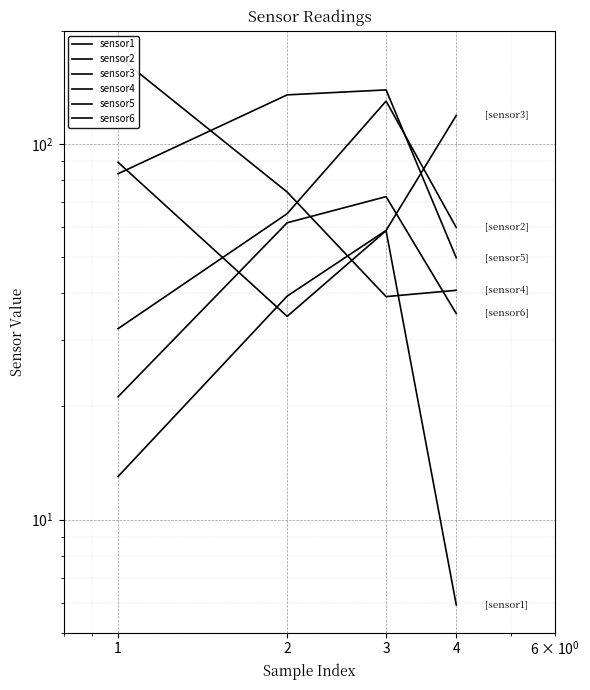

In sensor1, how many points are higher than both neighbors (excluding endpoints)?

1